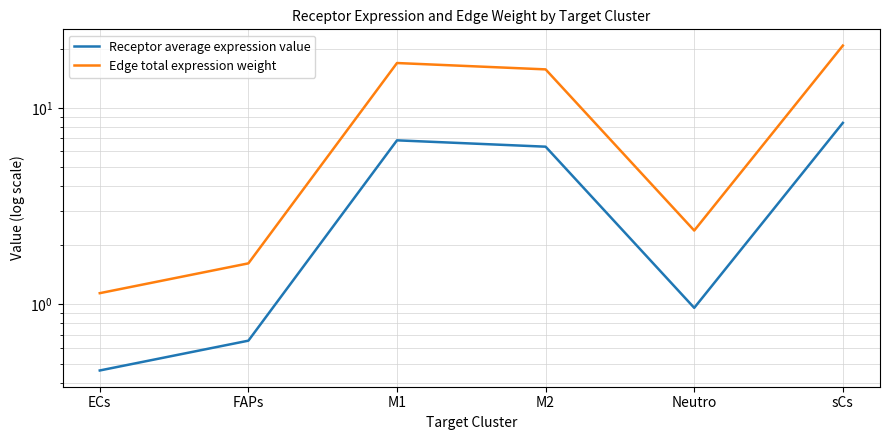

At which category is the sum across all series the highest?

sCs